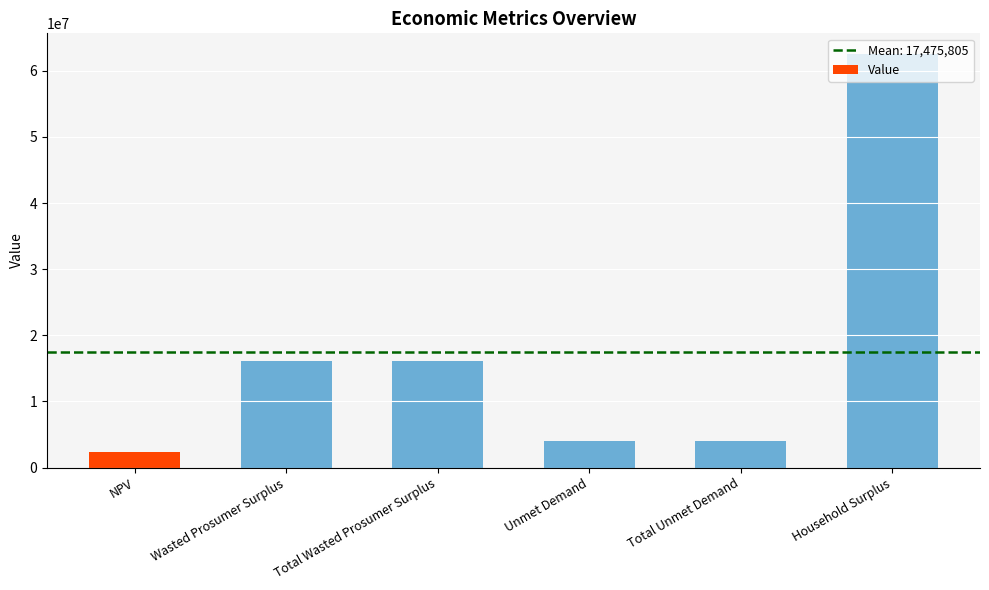

What is the value of the 6th bar from the left?

62530910.9